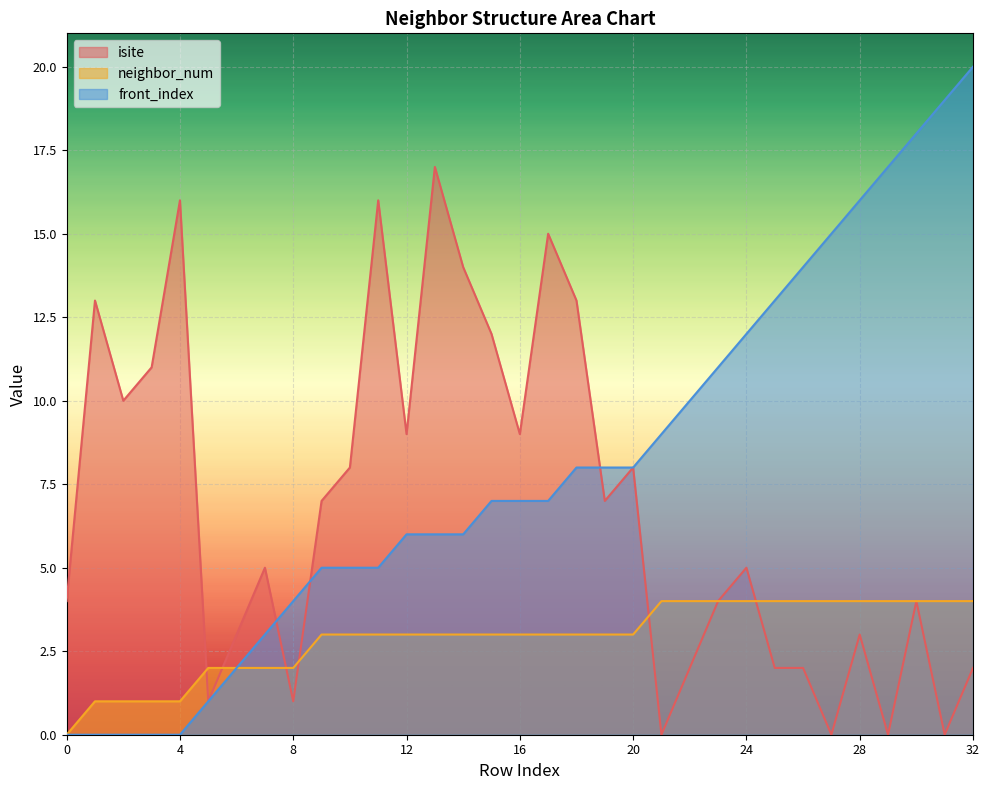

How many data points does each series have?

33